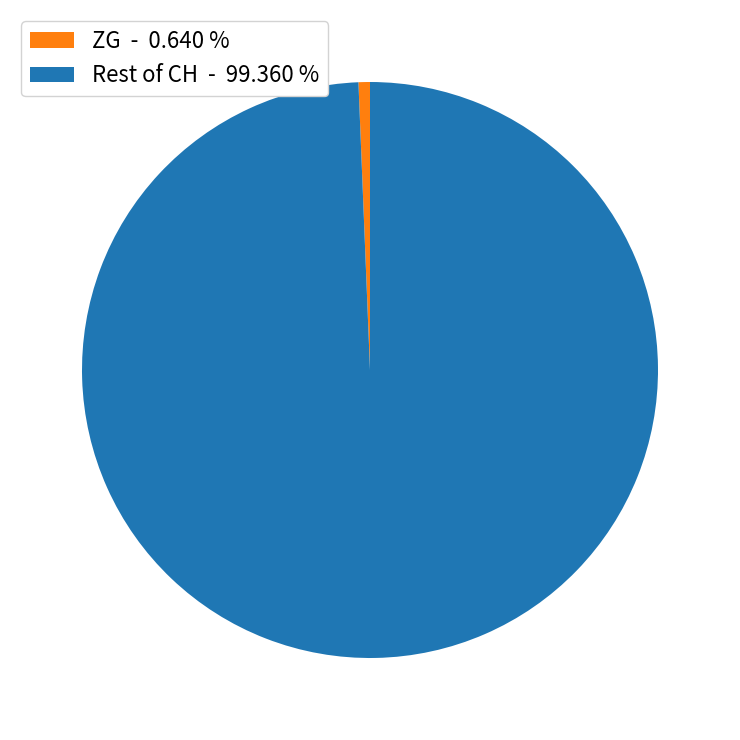

Combined, do ZG - 0.640 % and Rest of CH - 99.360 % account for over 50%?

Yes